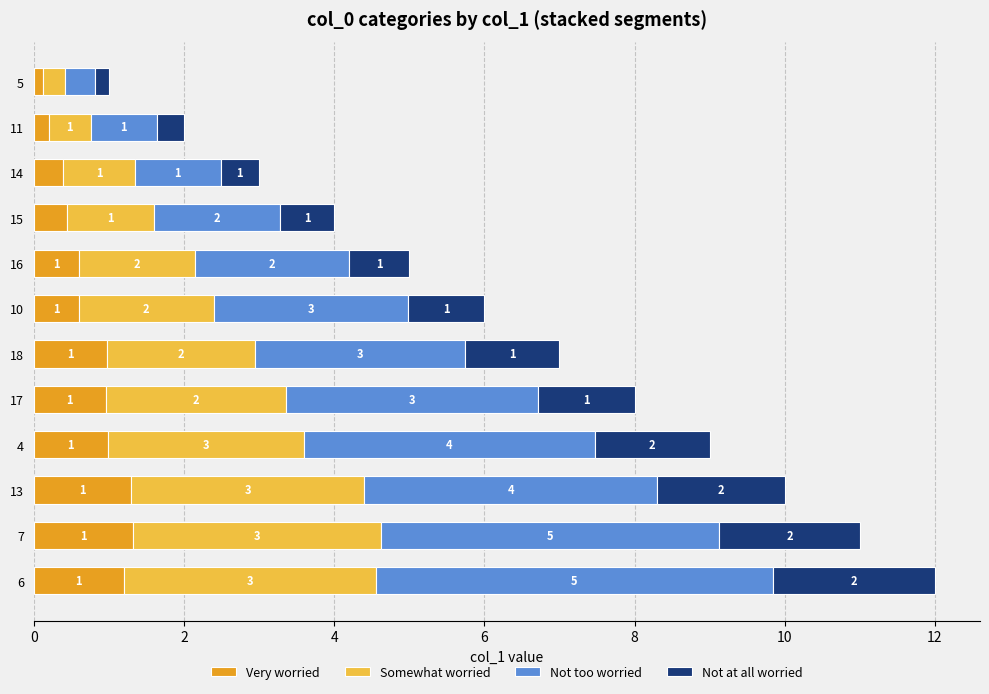

What are all the series names shown in the legend?

Very worried, Somewhat worried, Not too worried, Not at all worried